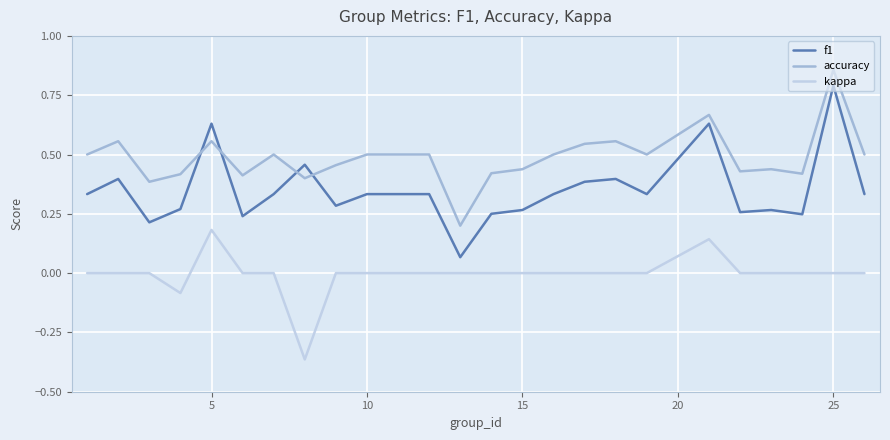

True or false: kappa and accuracy cross at least once.

False